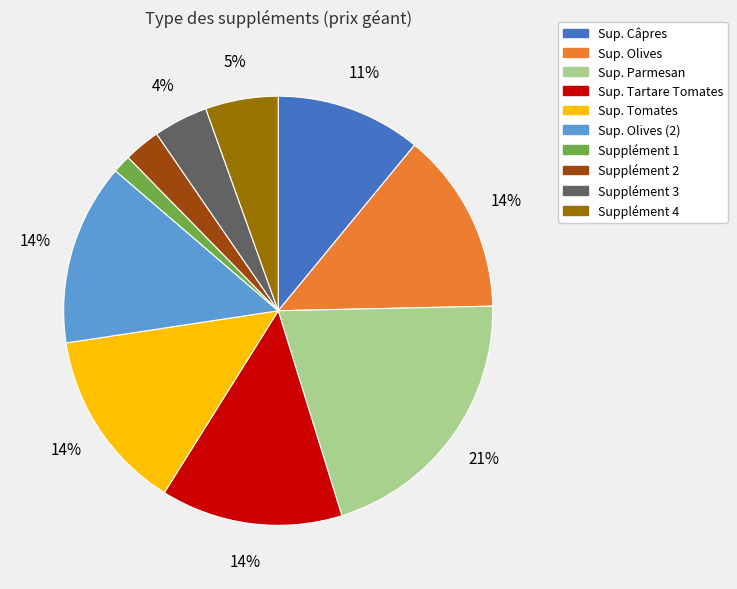

To the nearest percent, what is the average slice percentage?

10%